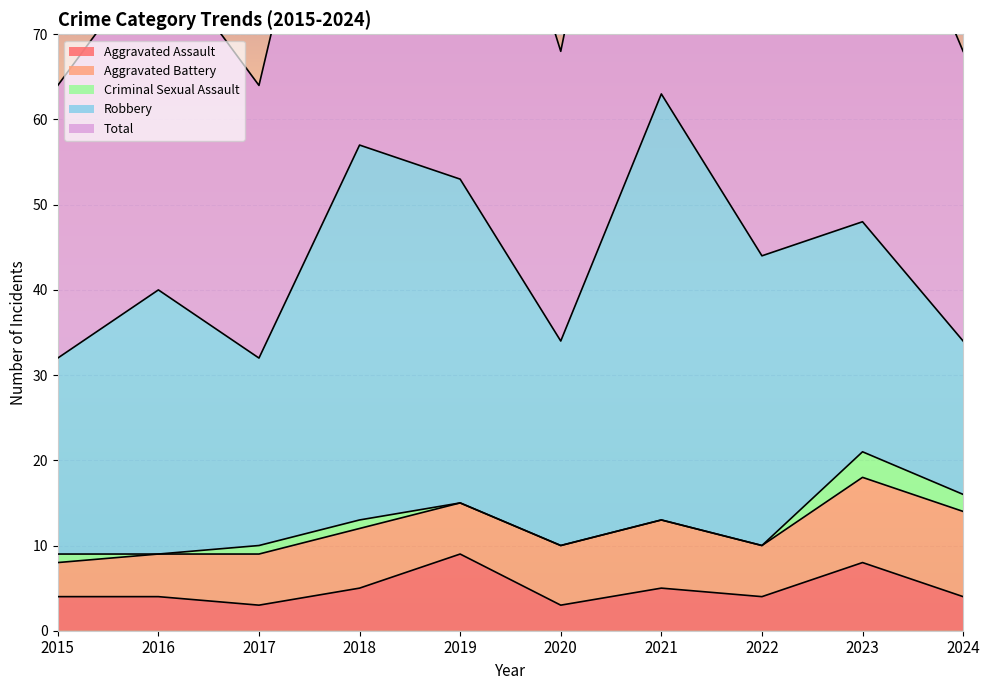

How many data points in Criminal Sexual Assault are less than 1?

5